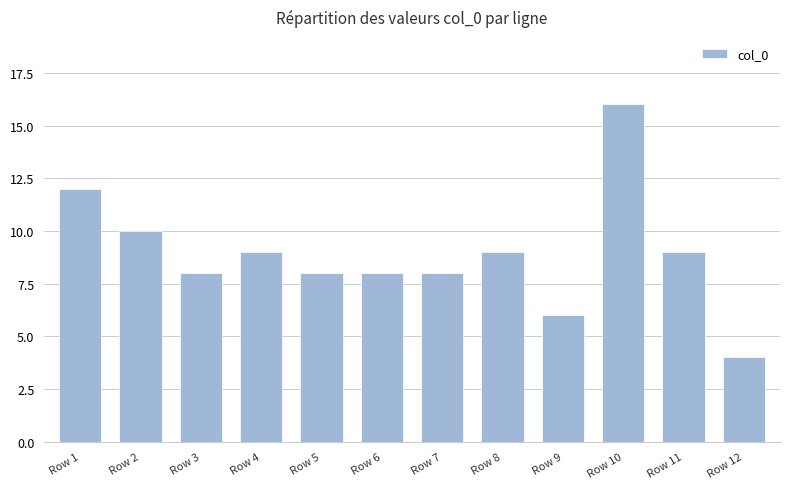

At which label does the data first exceed 9?

Row 1